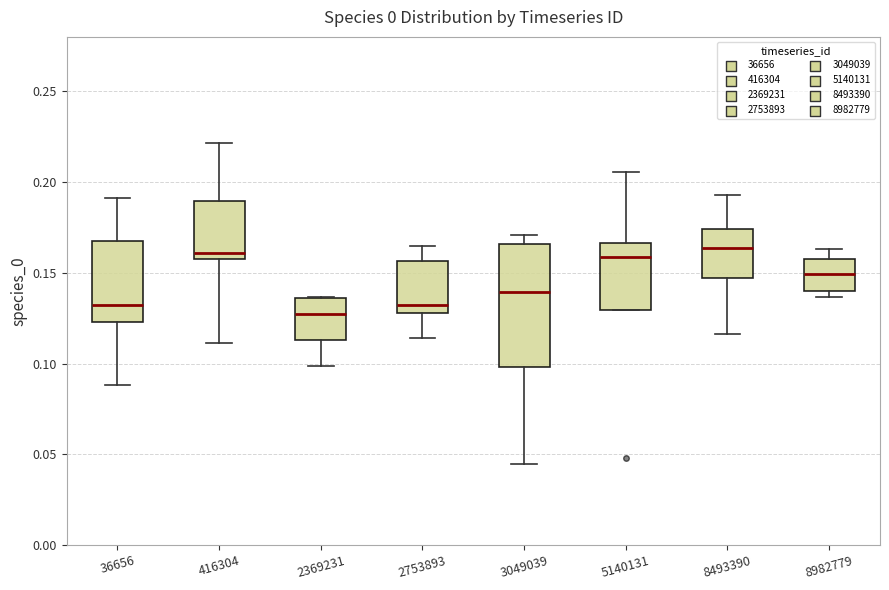

Where does the upper whisker of the box at x = 5140131 end on the y-axis? The values are not printed on the chart, so give them approximately, as read against the axis.

0.205